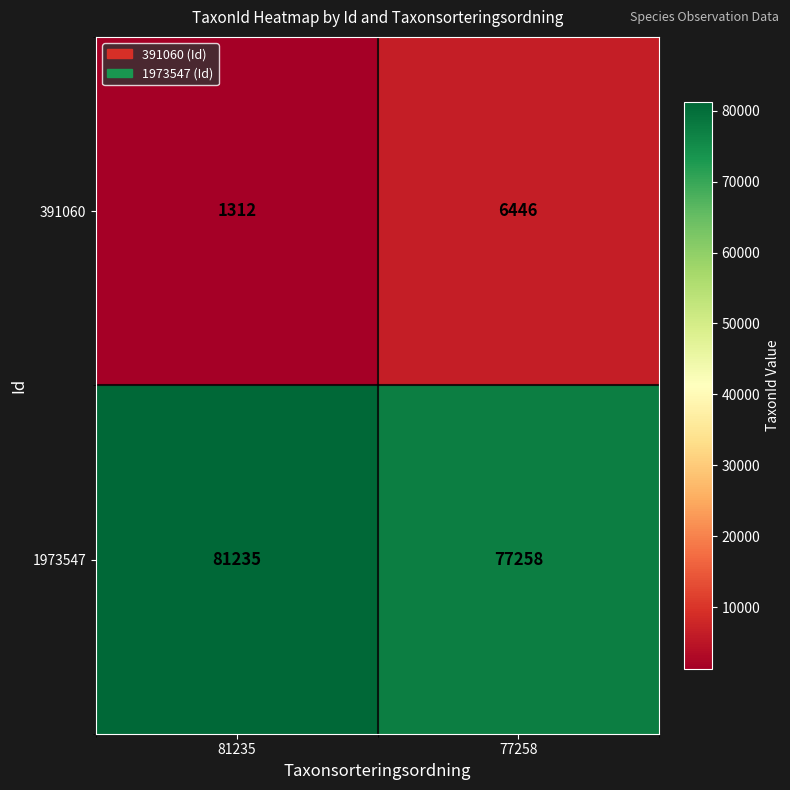

What value does the 391060 series have at 77258, to the nearest 100?

6400